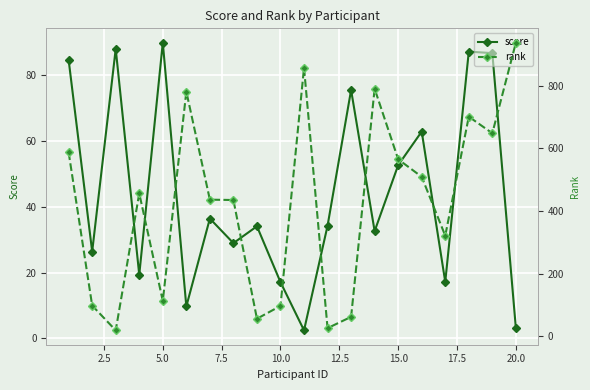

What are all the series names shown in the legend?

score, rank